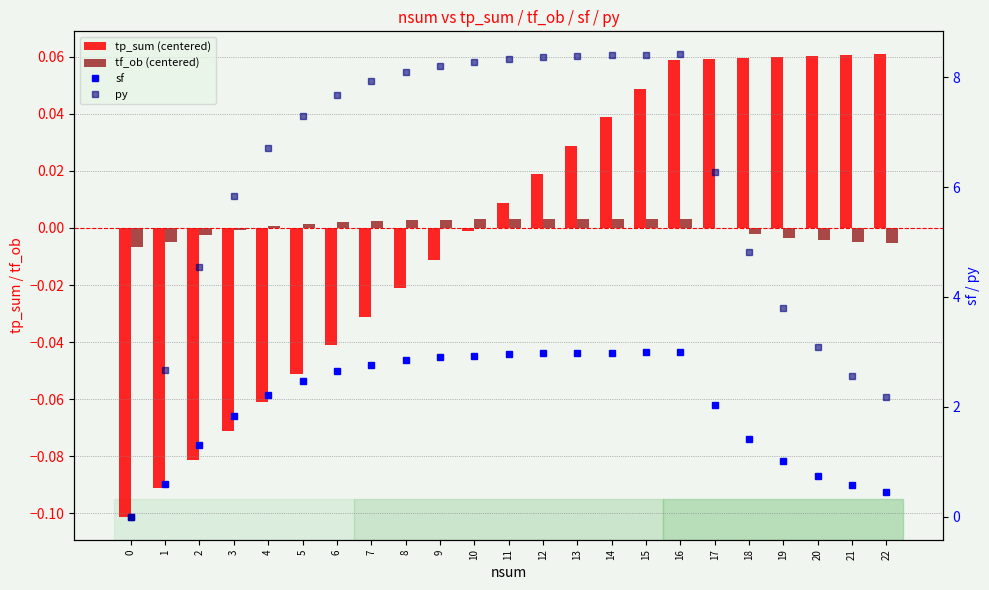

At which label does py reach its peak?

16